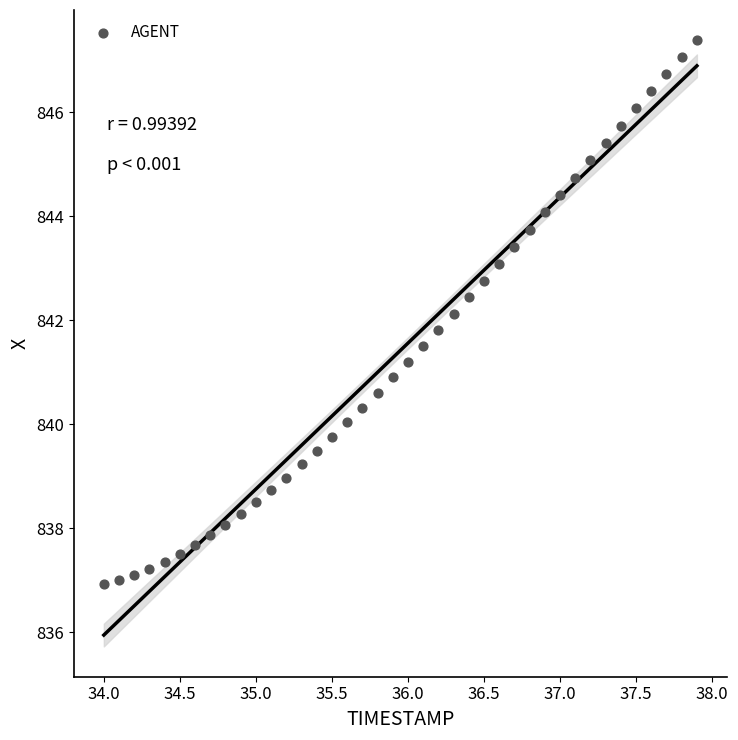

What is the range of X values (max minus min)?

3.9